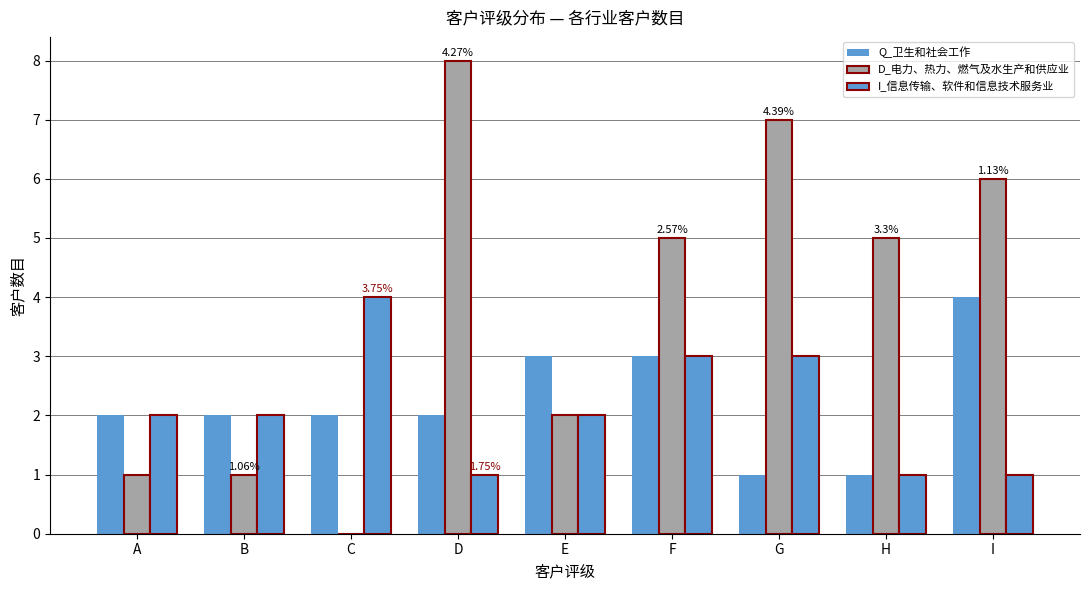

Which series has the largest total across all categories?

D_电力、热力、燃气及水生产和供应业